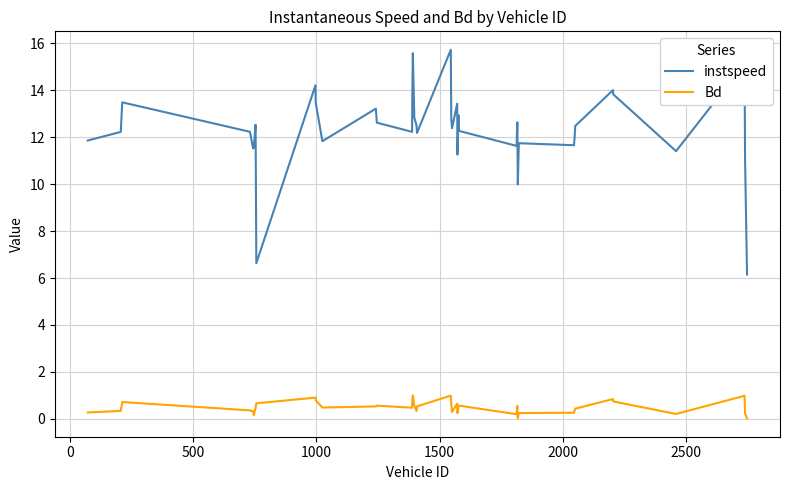

What is the difference between the maximum and minimum values in the Bd series?

1.0